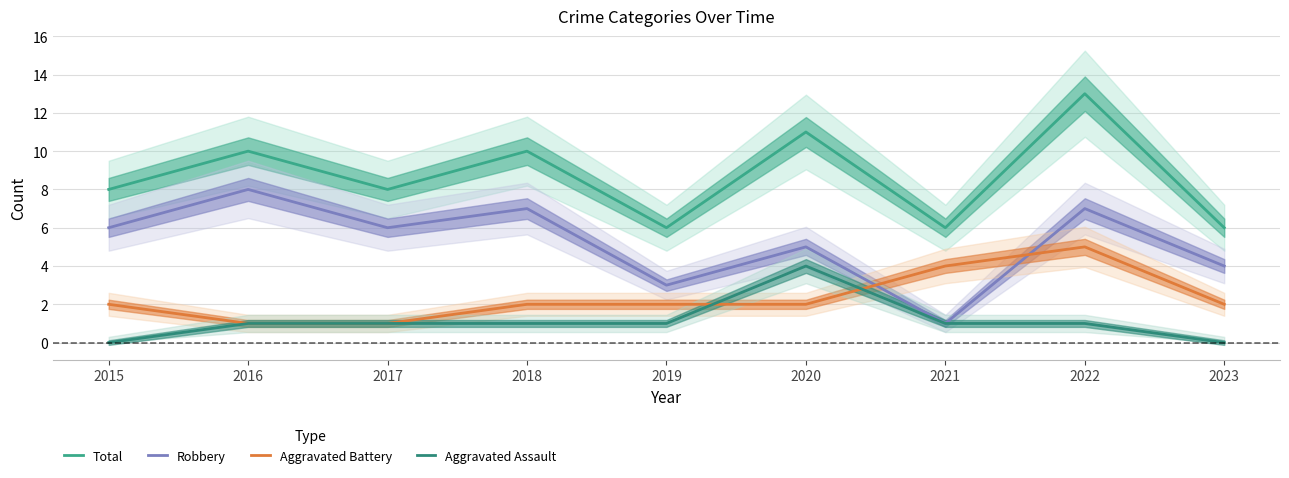

Reading left to right, extract all data points from this chart.

Total: 8	10	8	10	6	11	6	13	6
Robbery: 6	8	6	7	3	5	1	7	4
Aggravated Battery: 2	1	1	2	2	2	4	5	2
Aggravated Assault: 0	1	1	1	1	4	1	1	0